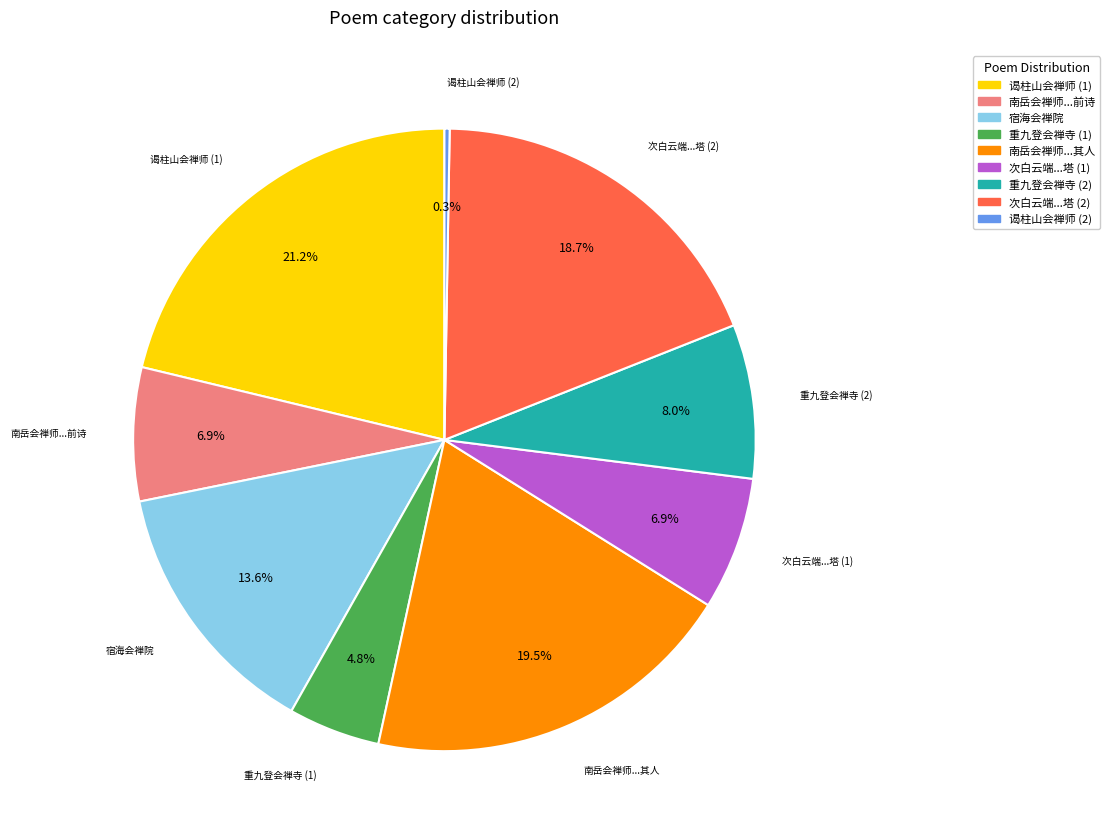

What portion of the pie excludes 重九登会禅寺 (1)?

95.2%